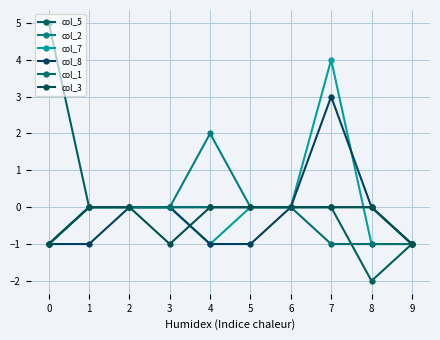

How many categories are shown in the chart?

10